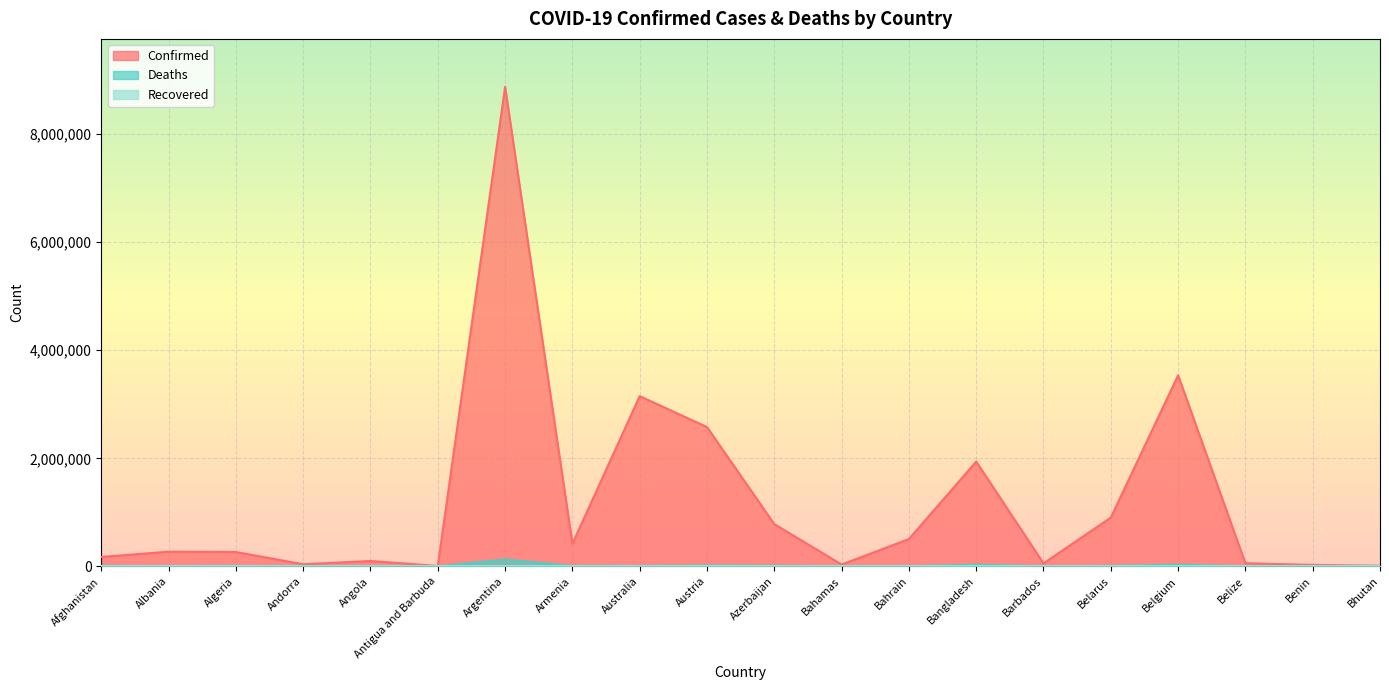

Reading right to left, what are all the values shown in this chart?

Confirmed: 11010	26567	56525	3537675	902315	54536	1939651	504375	33105	781538	2578962	3151386	418220	8878486	7435	98701	37958	264603	270947	173047
Deaths: 6	163	648	30101	6421	312	29005	1447	771	9330	14700	5096	8392	125872	135	1899	151	6820	3457	7578